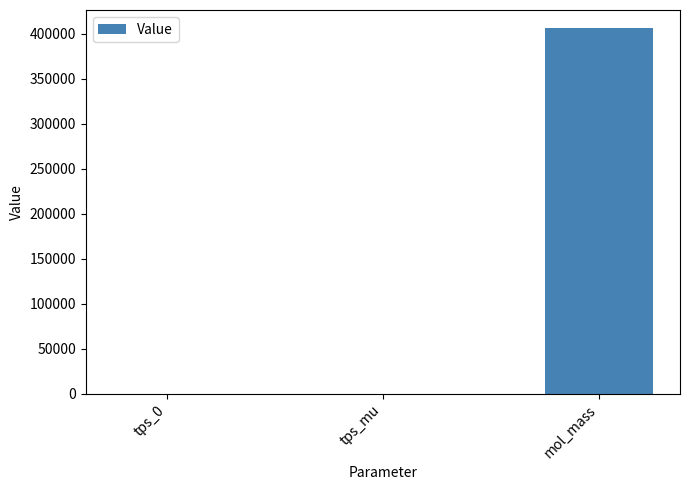

Between tps_0 and mol_mass, which is larger?

mol_mass